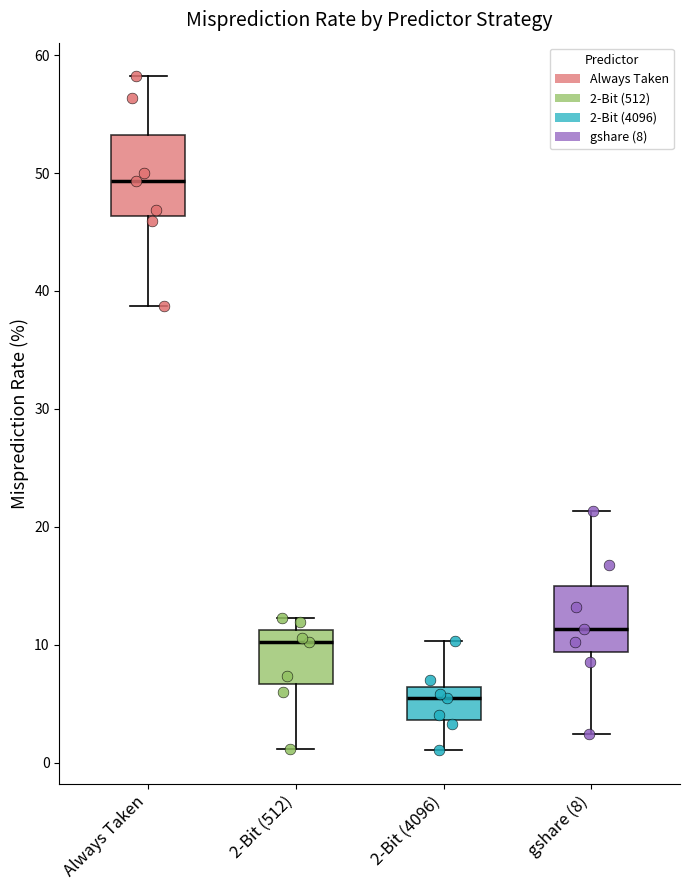

Reading left to right, read every box against the y-axis: the position of its median line, the range the box covers, and the ends of its whiskers. The values are not printed on the chart, so give them approximately, as read against the axis.

Always Taken: median 49, box 46 to 53, whiskers 39 to 58
2-Bit (512): median 10, box 7 to 11, whiskers 1 to 12
2-Bit (4096): median 6 (just below the box's upper edge), box 4 to 6, whiskers 1 to 10
gshare (8): median 11, box 9 to 15, whiskers 2 to 21